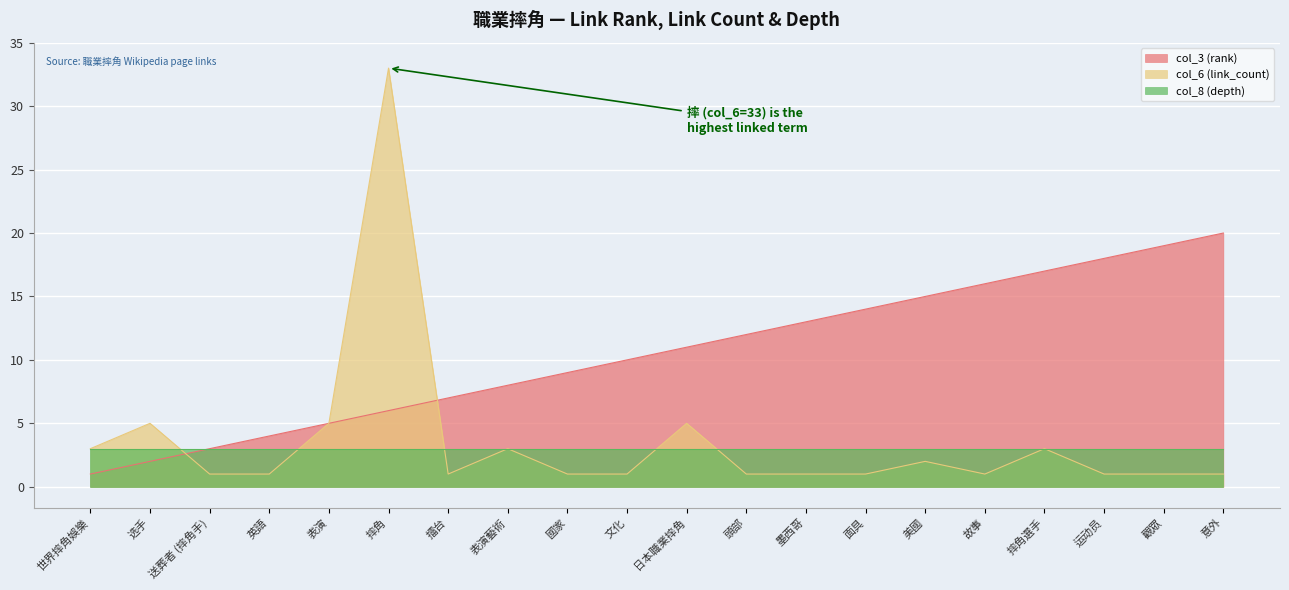

What is the label of the 17th point from the left?

摔角選手